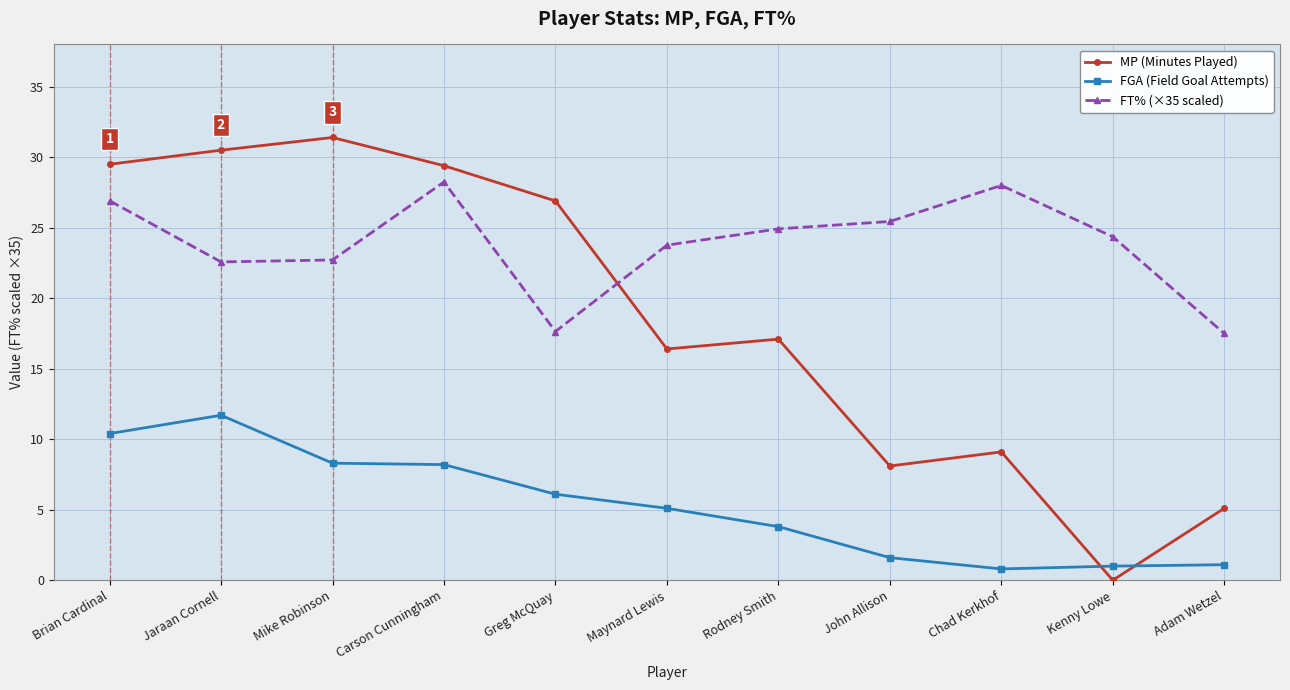

Where is MP (Minutes Played) nearest to the value 15?

Maynard Lewis